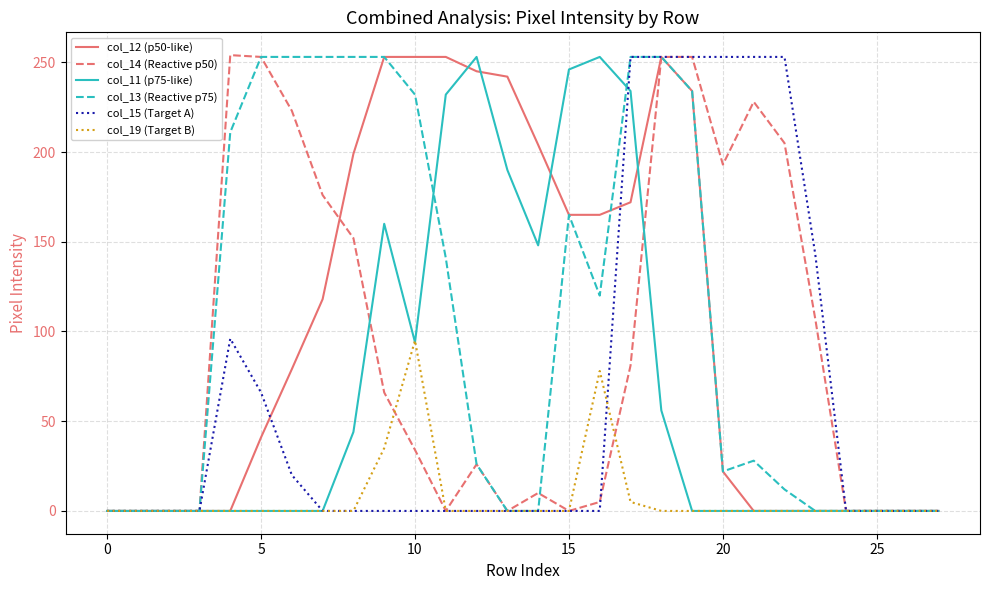

What is the maximum value shown in the chart?

254